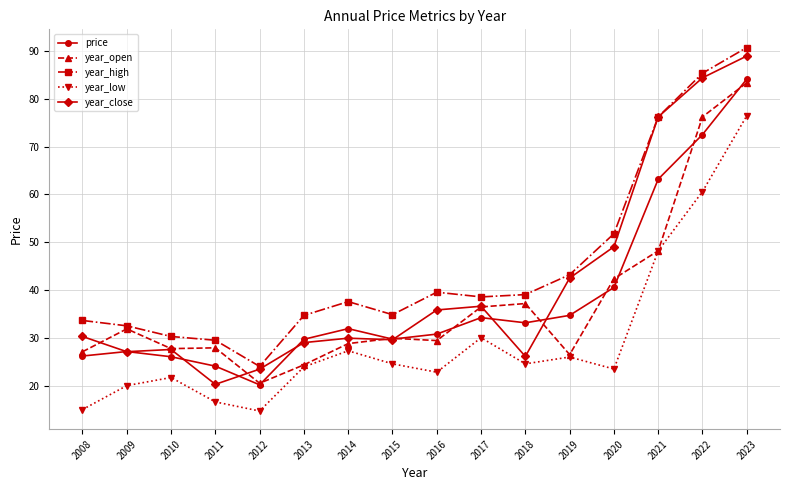

At how many categories does at least one series exceed 34?

11